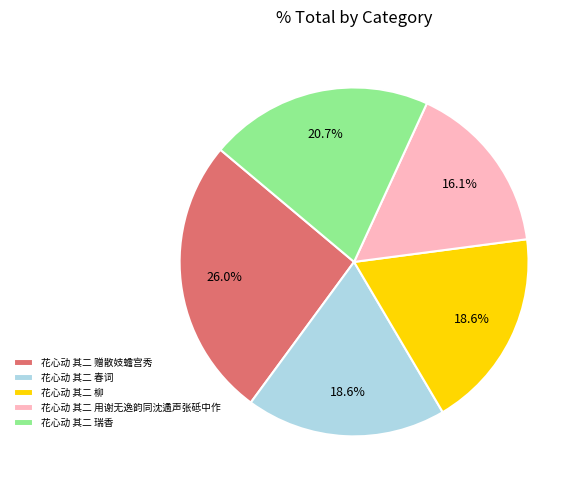

What is the smallest slice in the pie chart?

花心动 其二 用谢无逸韵同沈遹声张砥中作